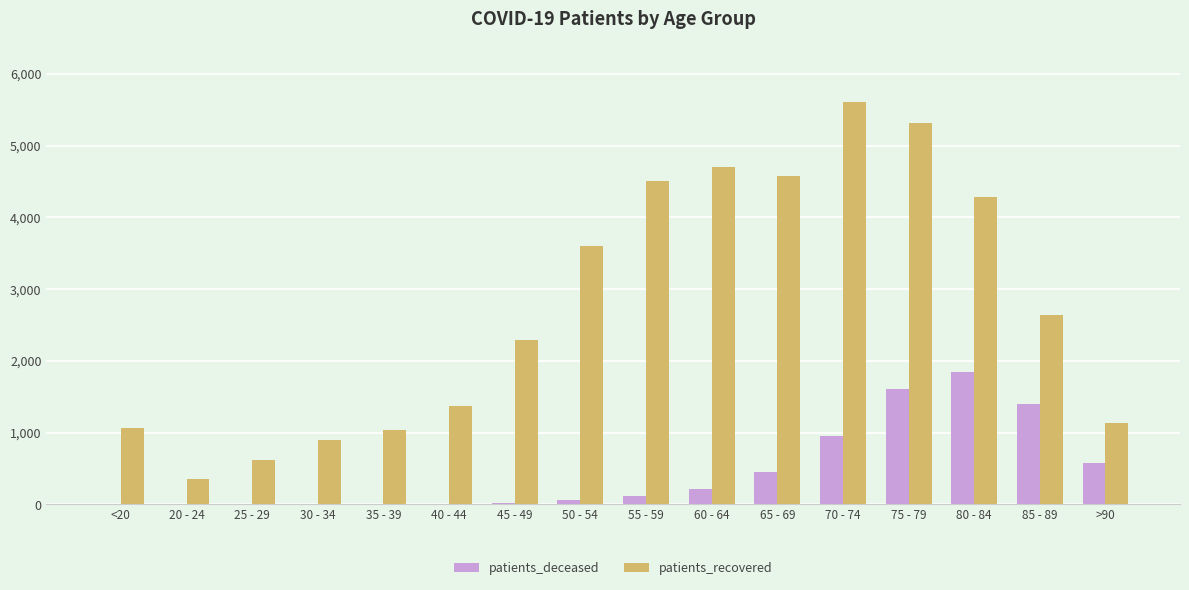

At which label does patients_recovered reach its peak?

70 - 74